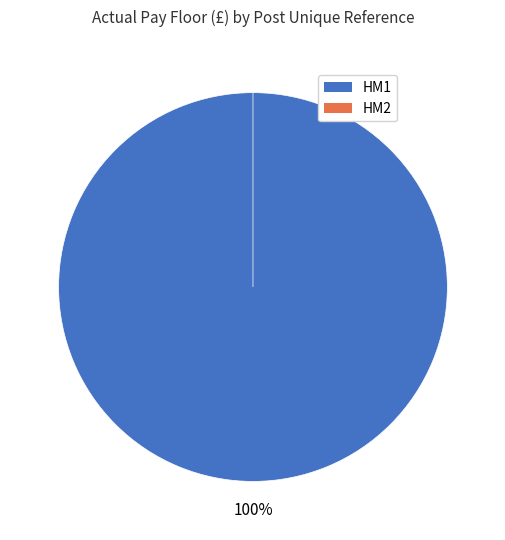

Is there any slice that represents more than half of the pie?

Yes